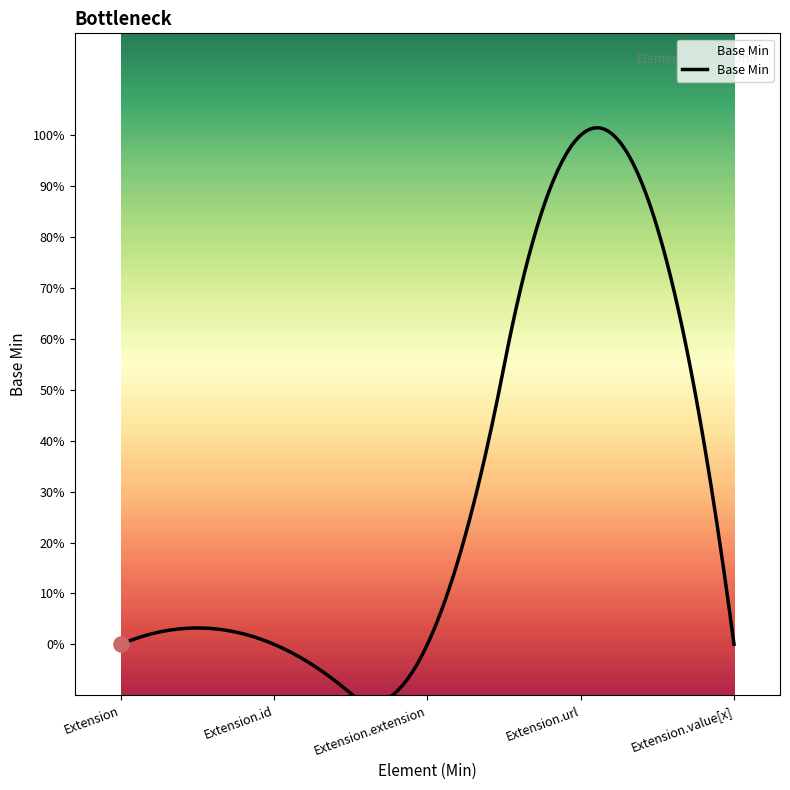

Between Extension.value[x] and Extension.id, which is larger?

Extension.value[x]